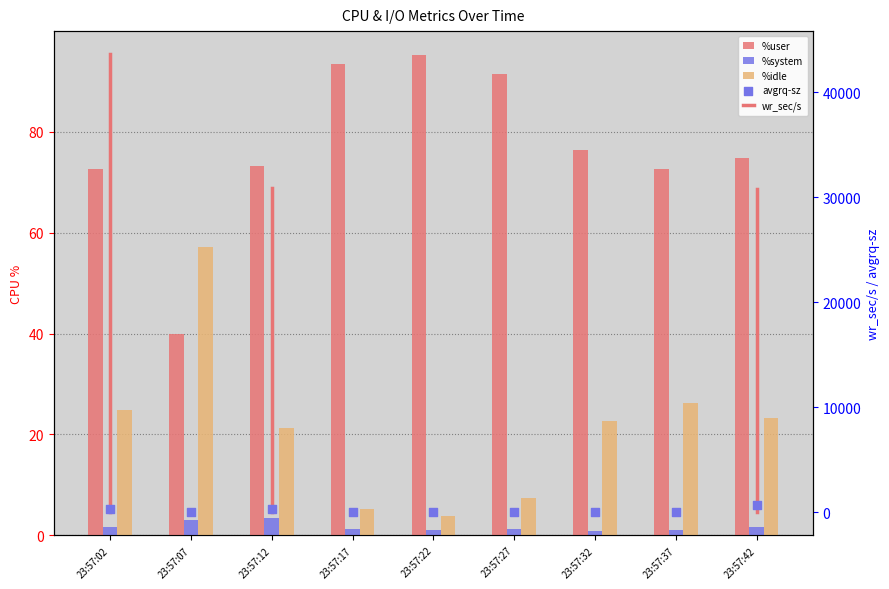

What is the total value across all series at 23:57:37?

130.1